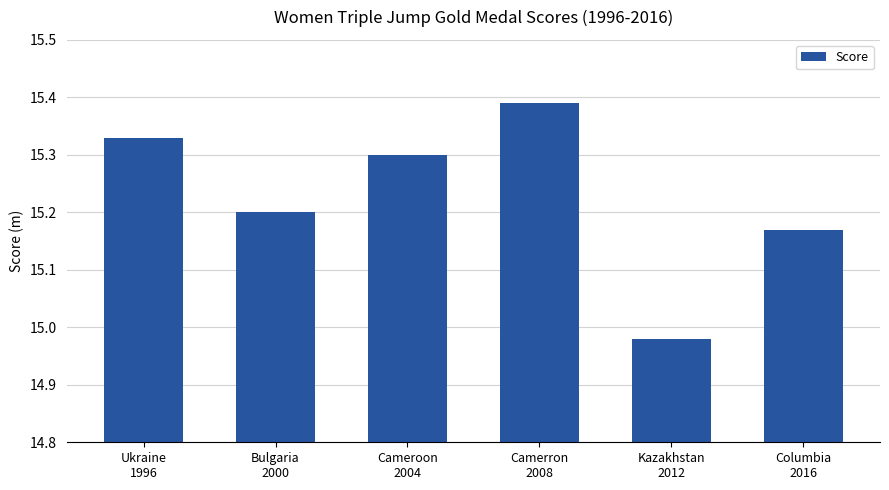

What position from the right is Ukraine
1996?

6